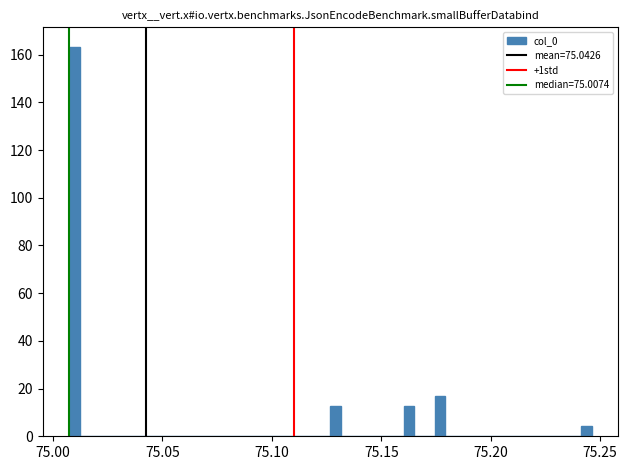

Read against the x-axis, roughly where is the centre of the tallest bar?

75.010